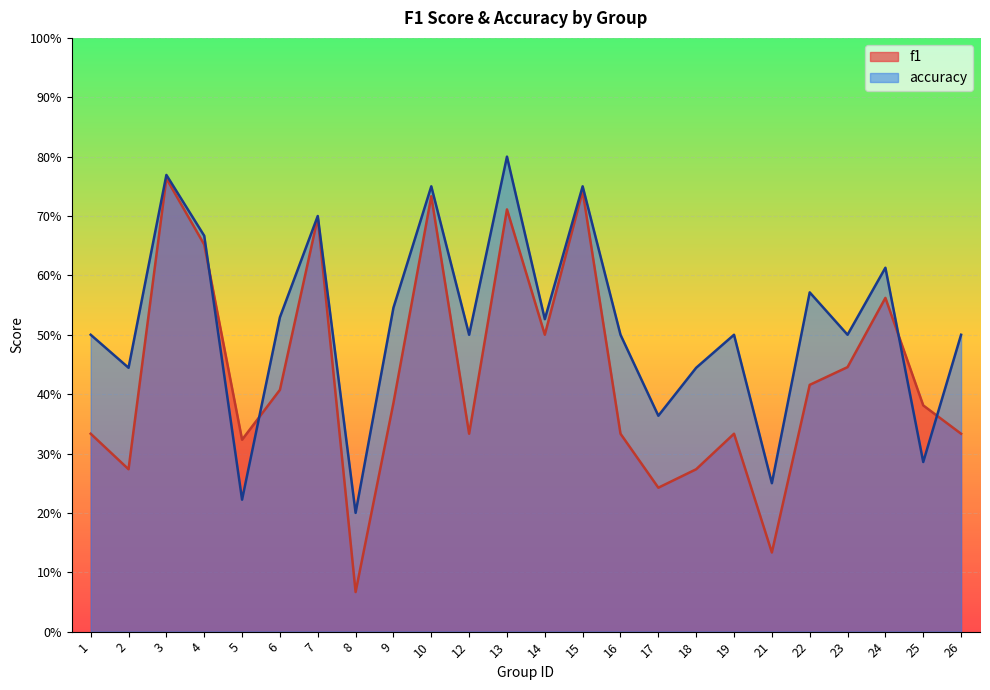

What is the difference between the f1 values at 14 and 26?

0.2